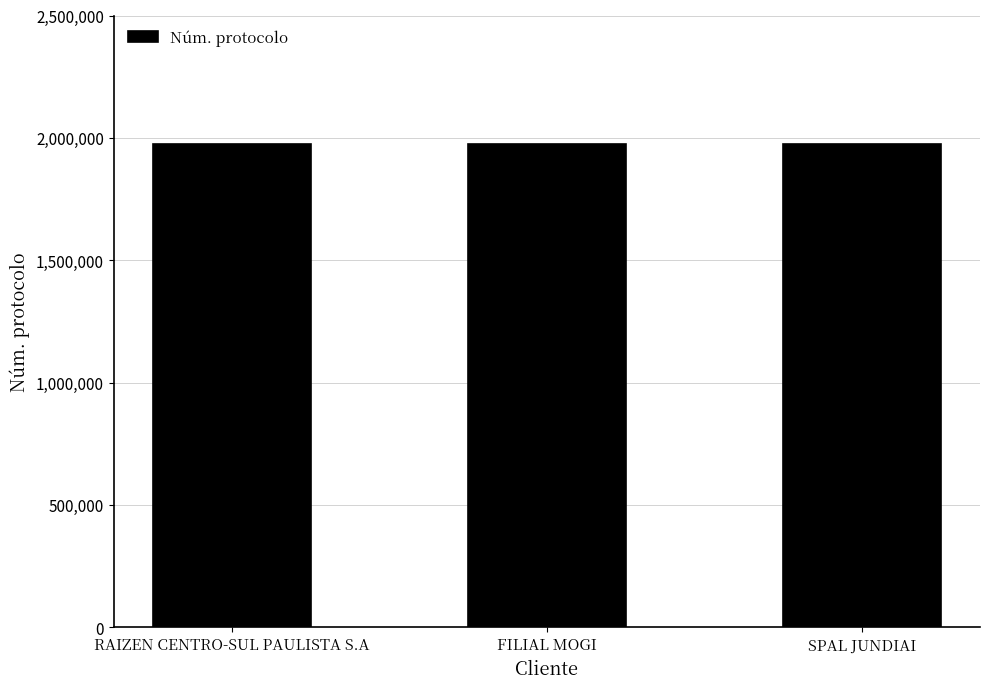

What is the greatest value displayed?

1973366